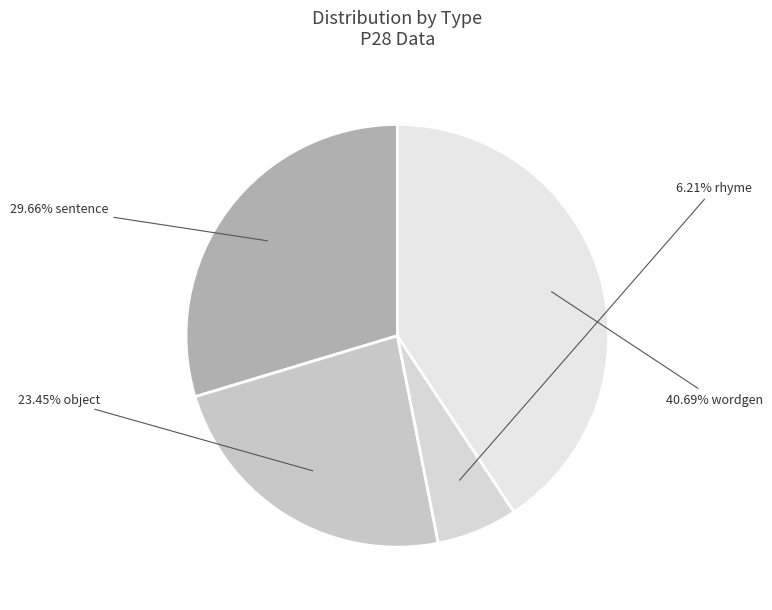

How many slices are in this pie chart?

4